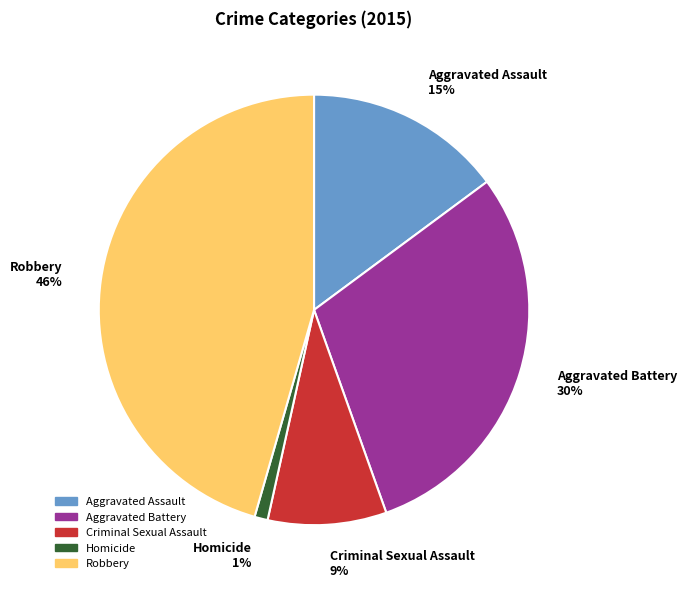

Approximately how many times larger is the value at Robbery compared to Criminal Sexual Assault?

5.1